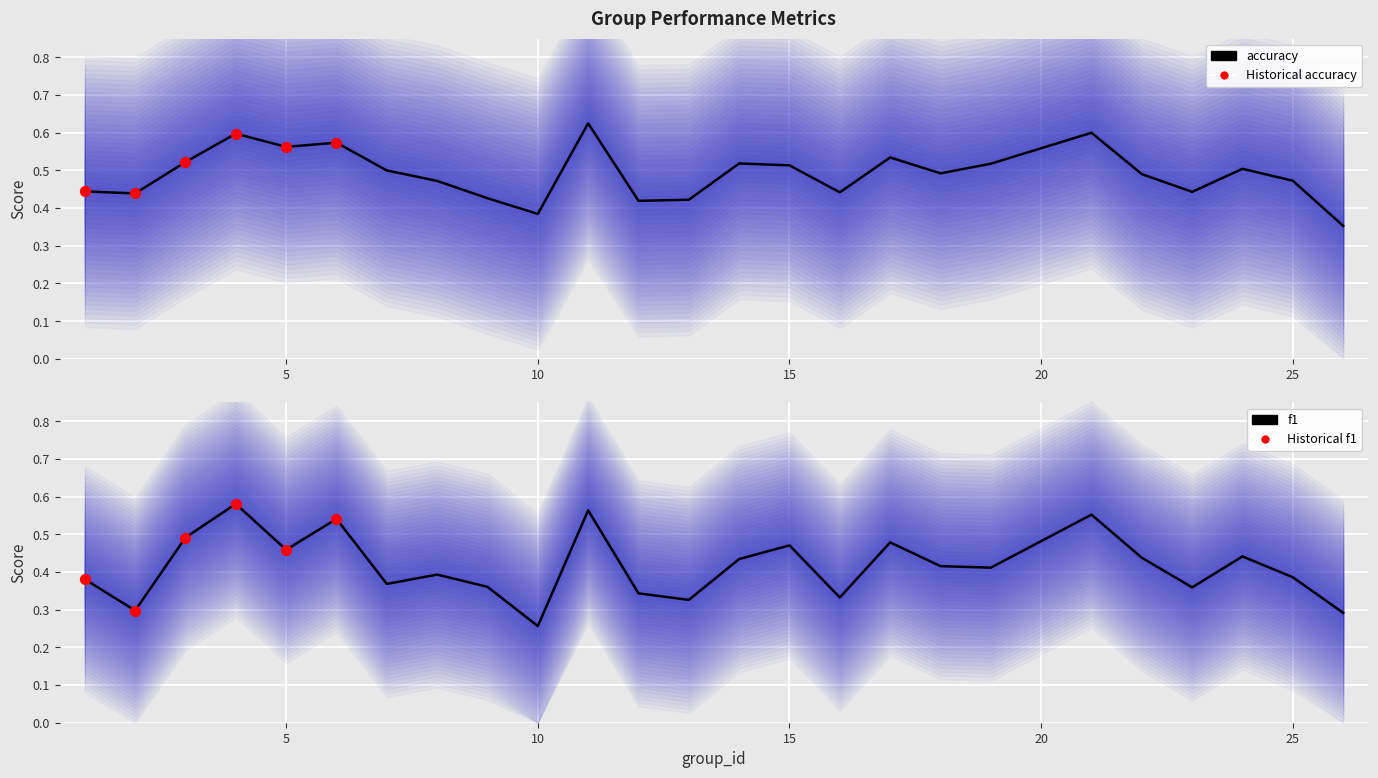

Is the value of f1 at 24 greater than the value of accuracy at 15?

No